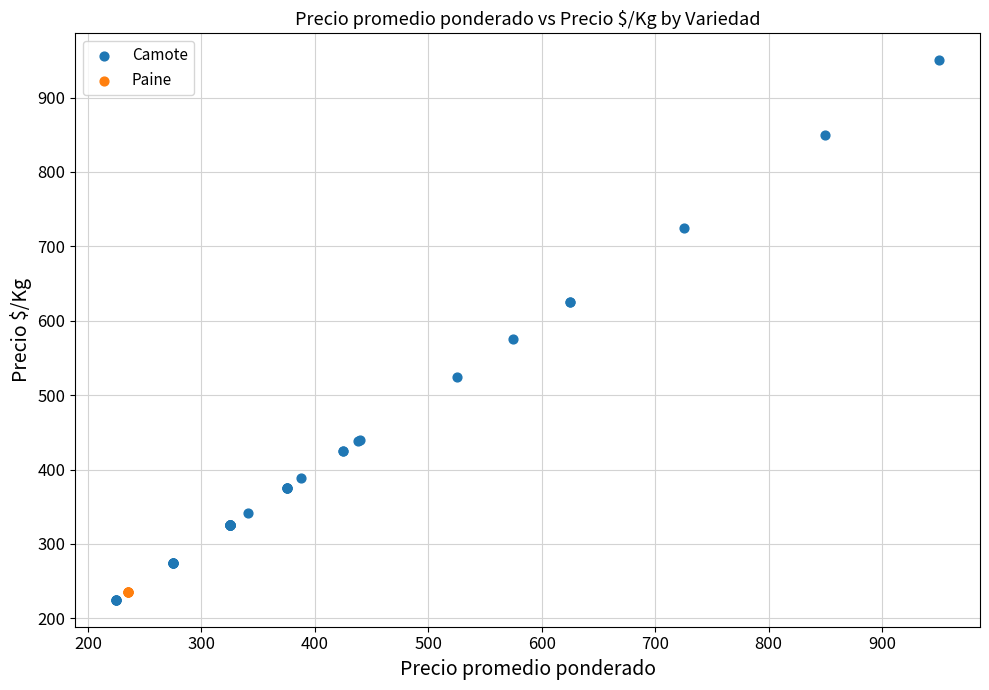

Which series reaches the maximum Y coordinate?

Camote